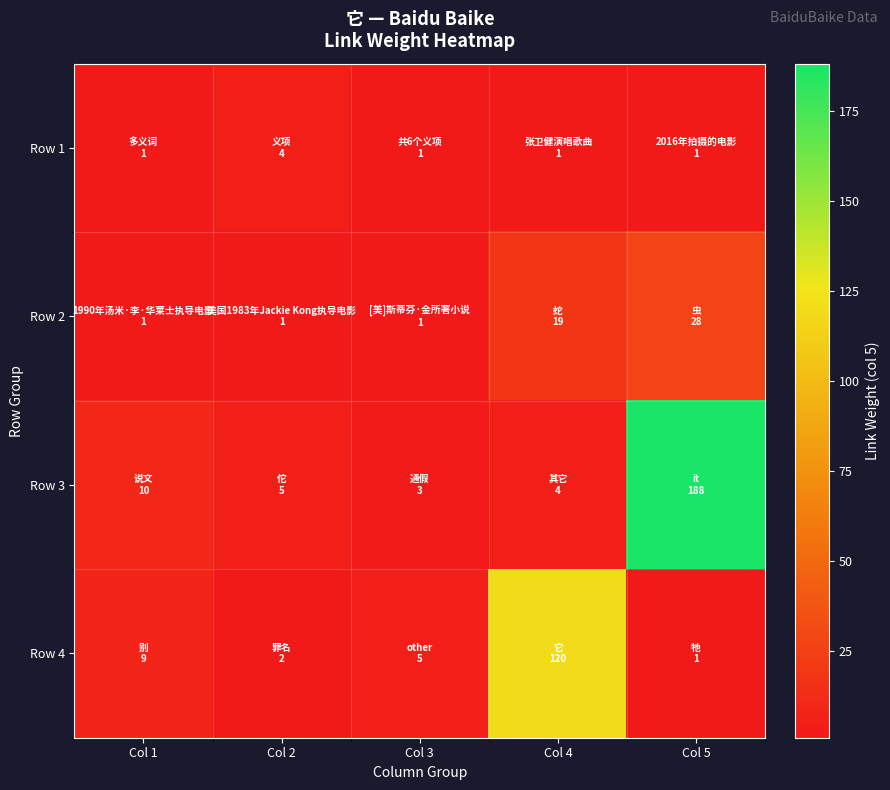

What is the difference between the highest and lowest values at Col 5?

187